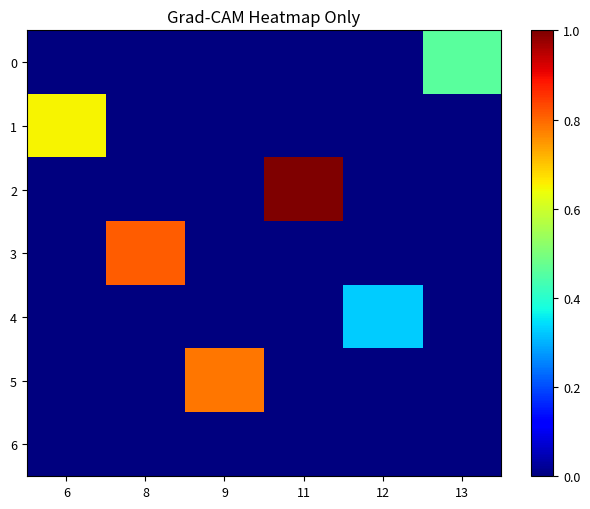

Which label corresponds to the largest value in the chart?

11